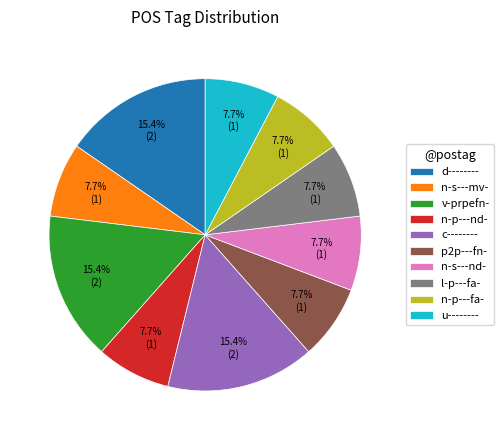

Count the number of slices in the pie.

10